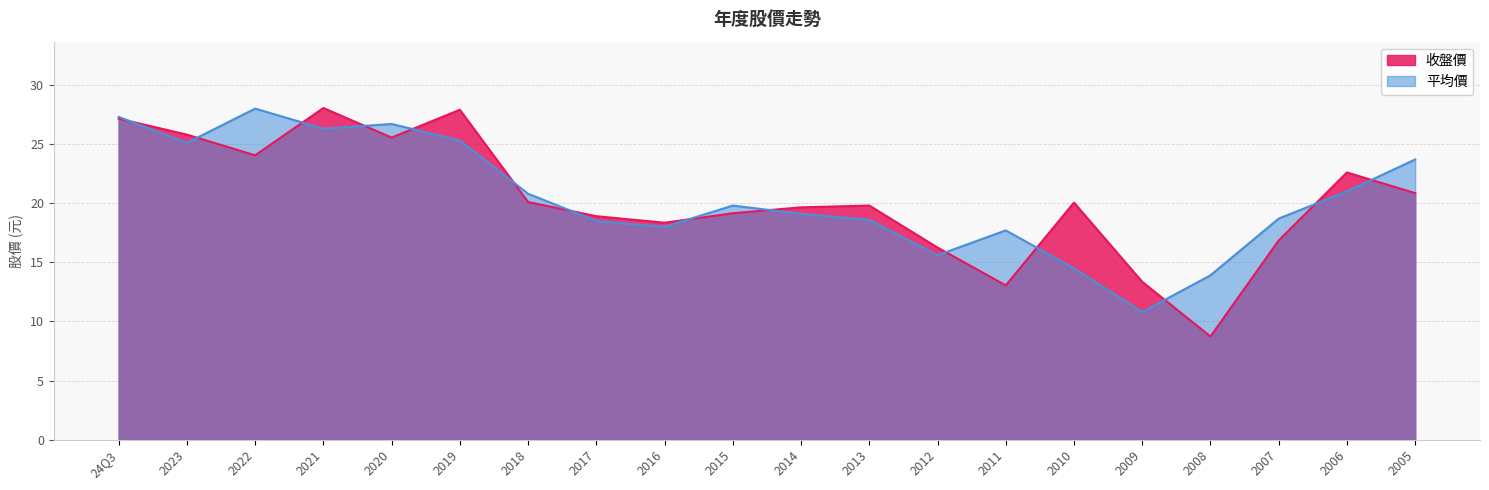

How many values in the 收盤價 series exceed 20?

10